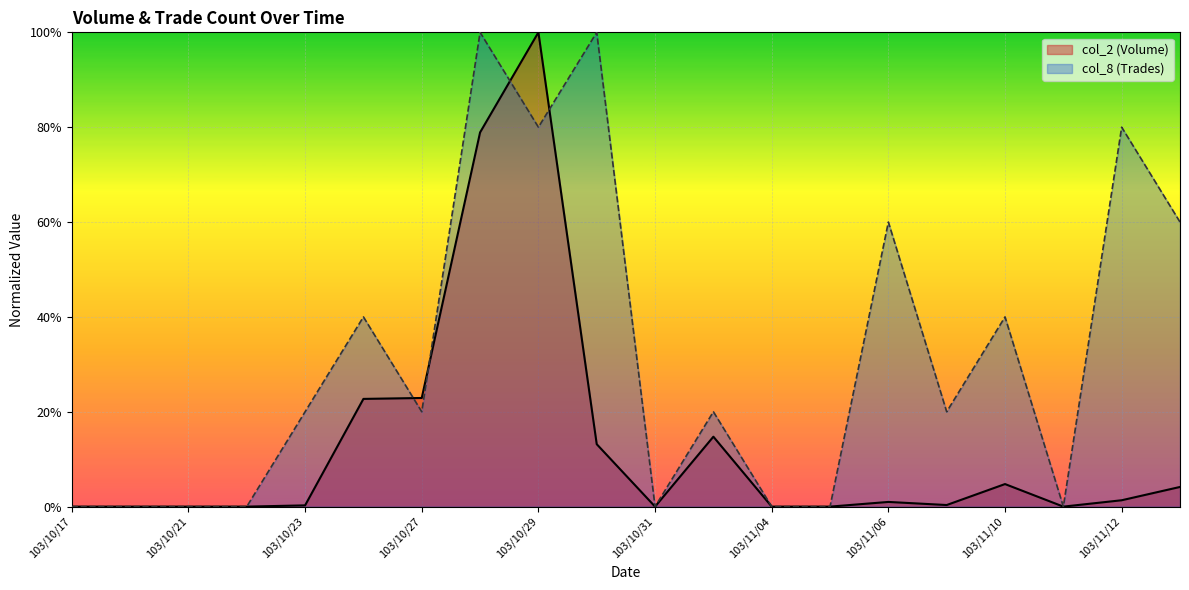

What position from the right is 103/10/23?

16